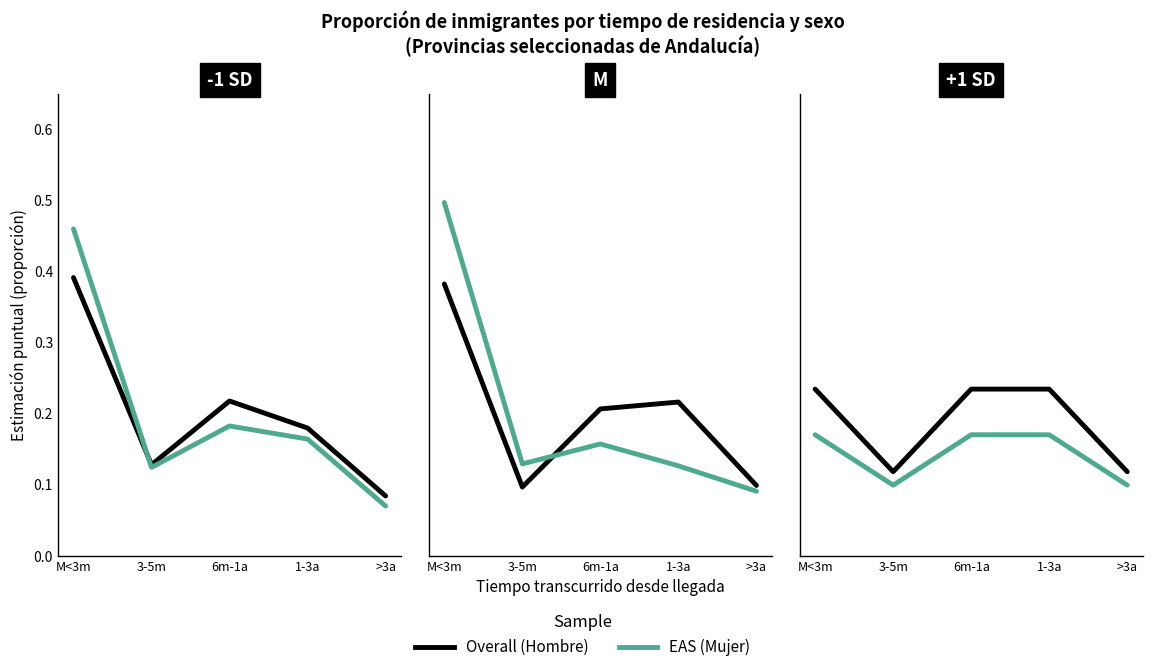

What position from the right is 1-3a?

2